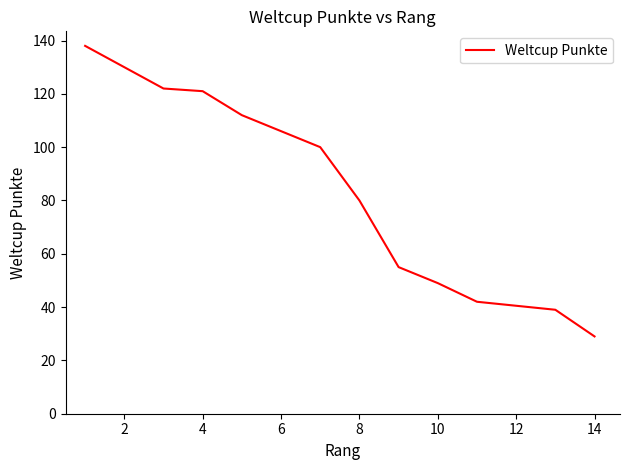

What is the label of the 2nd point from the left?

2